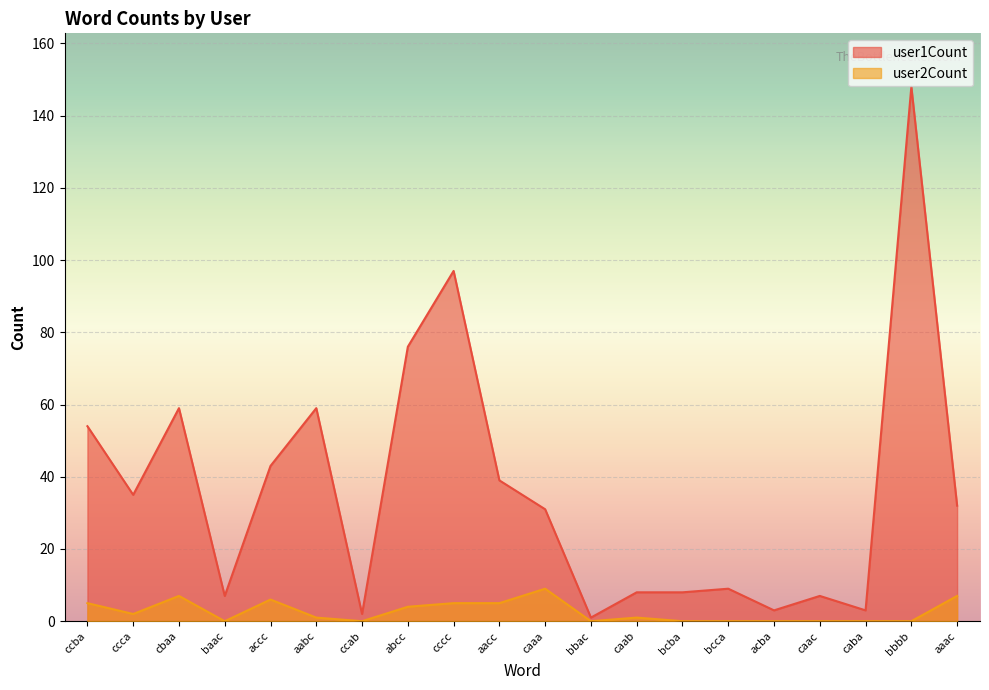

What is the highest value of the user2Count series?

9